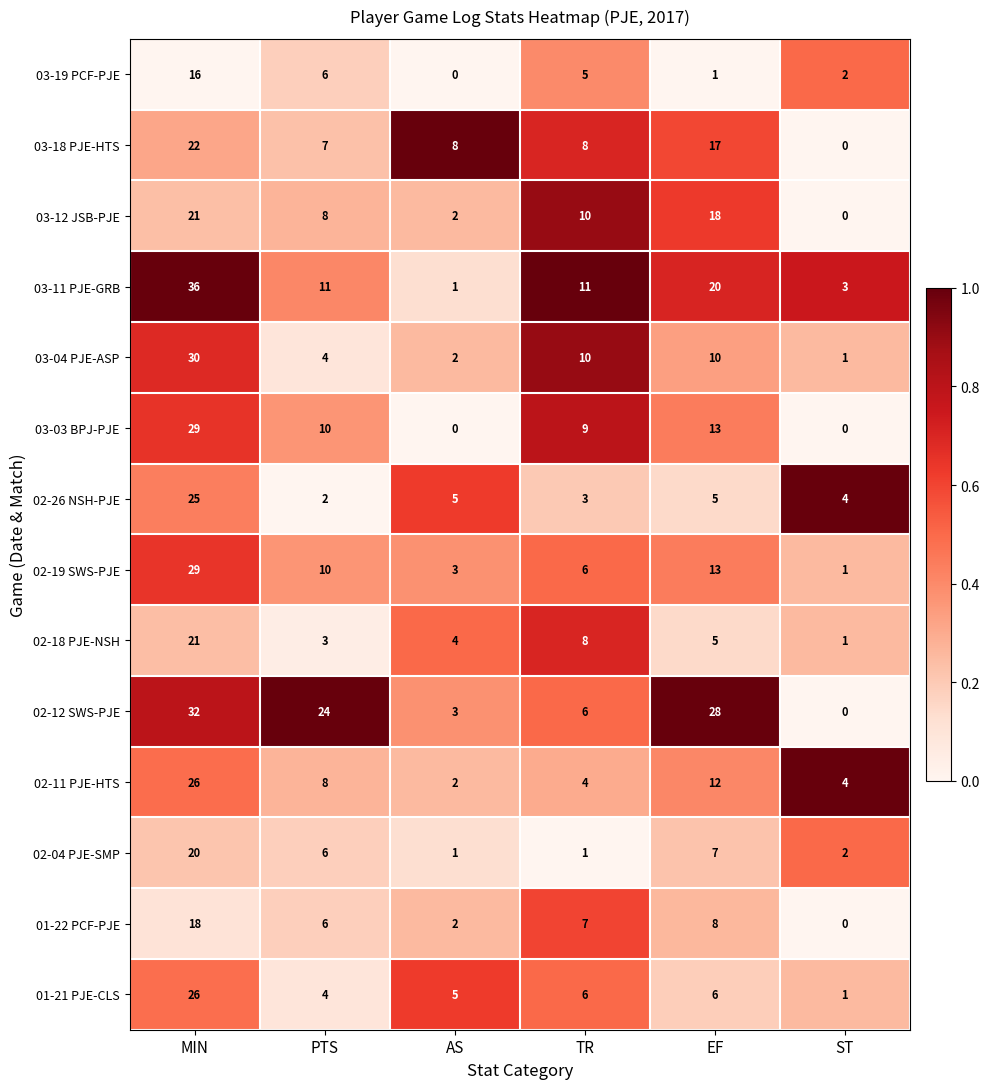

What is the sum of the 03-04 PJE-ASP values at AS and EF?

12